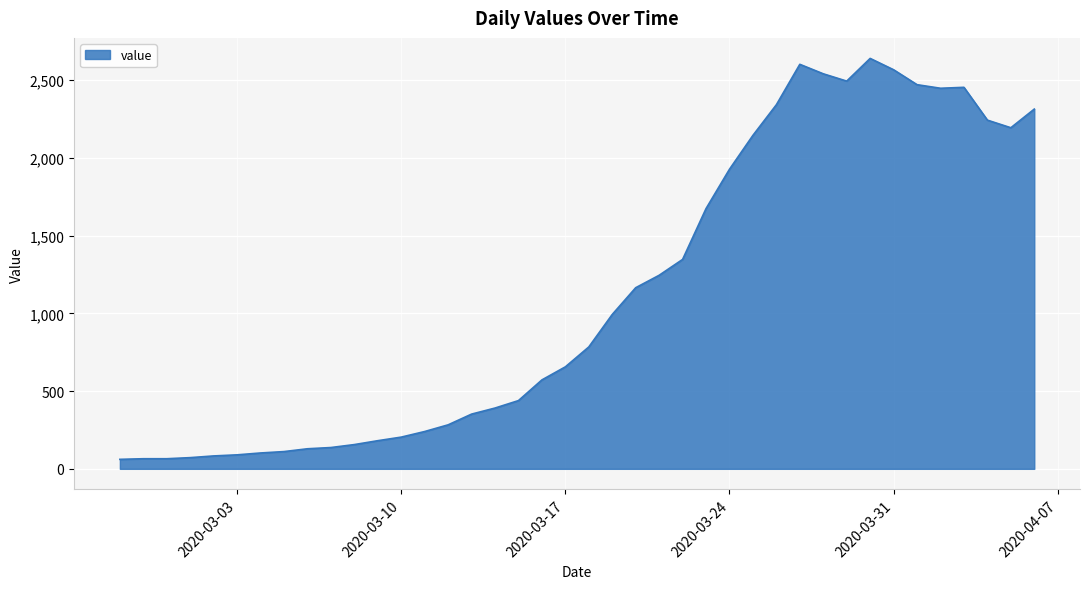

What is the smallest value displayed?

61